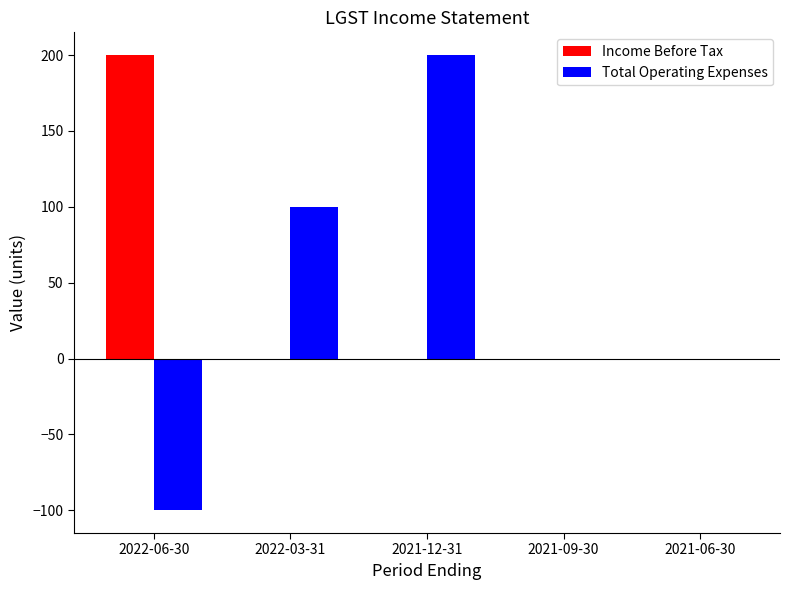

How many groups of bars are there?

5